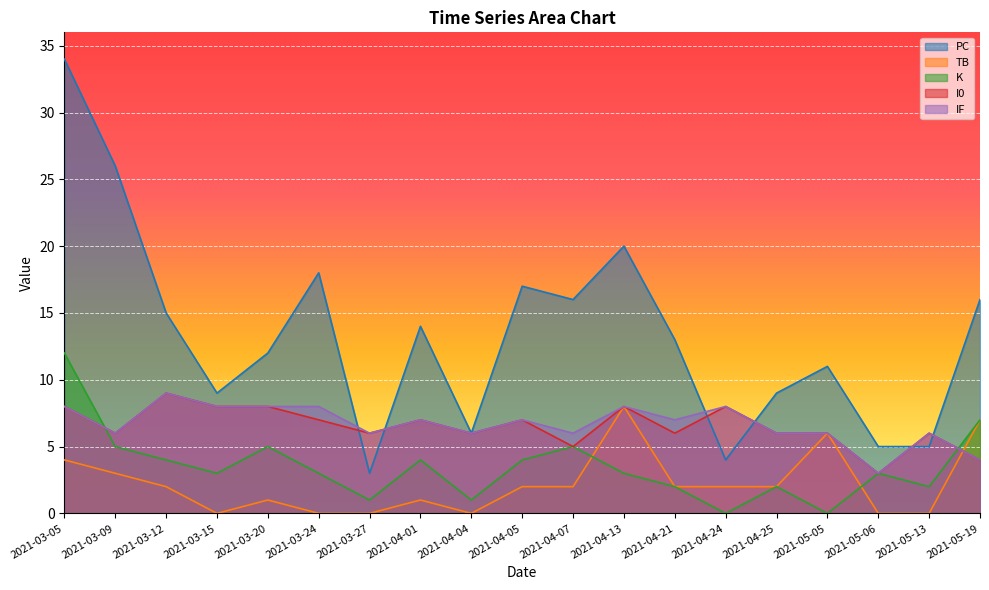

How many data points in K are above 3?

8